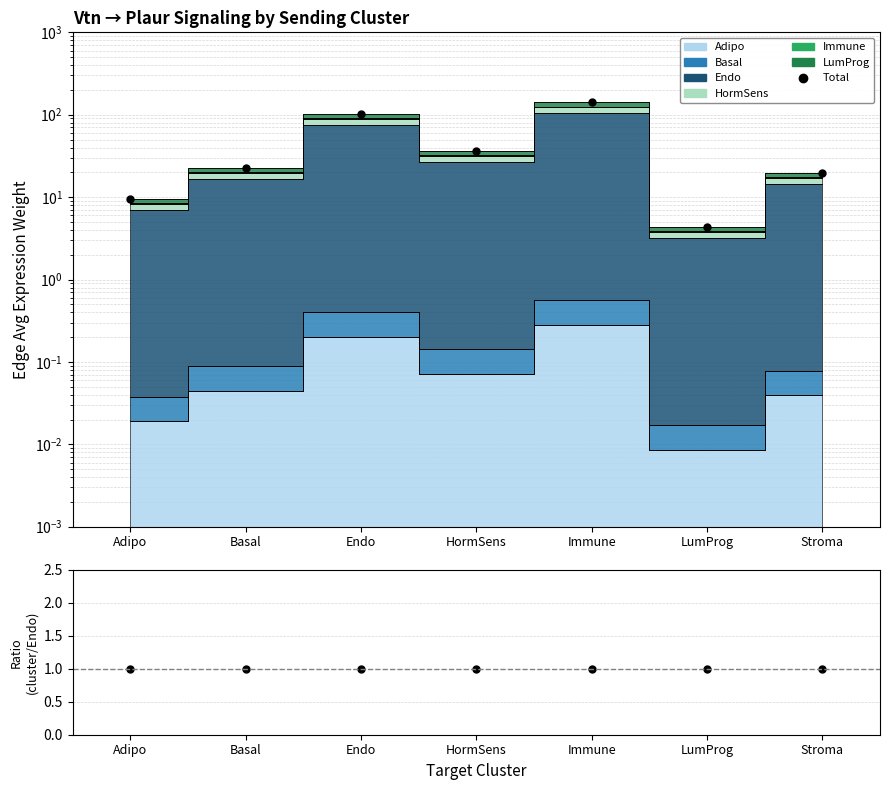

What is the label of the 6th point from the left?

LumProg